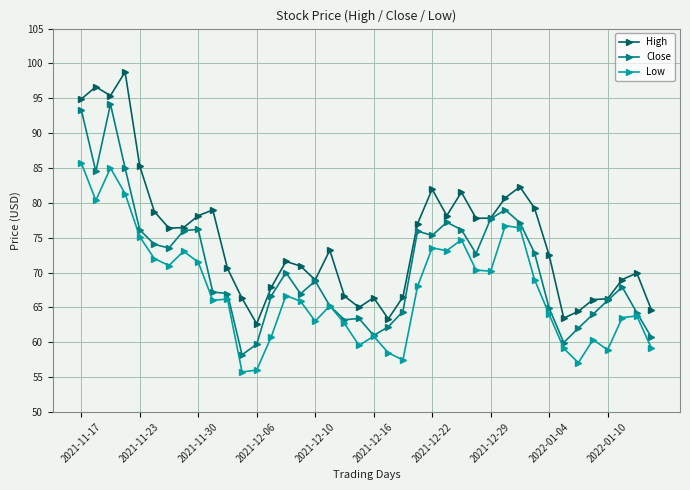

What is the value of the Low point at the 38th from the left?

63.5